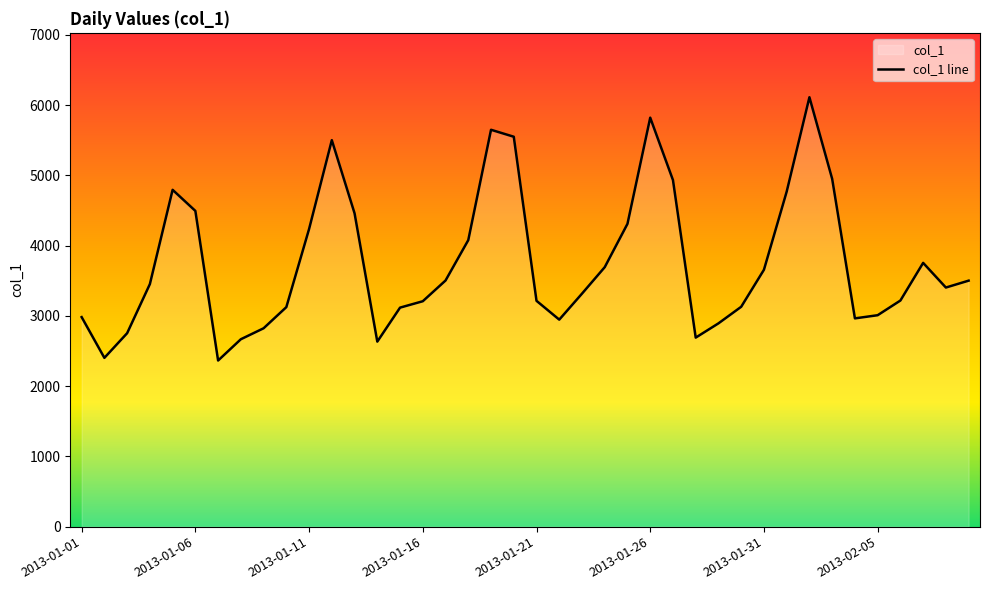

Reading left to right, what are all the values shown in this chart?

2013-01-01=2983	2013-01-02=2403	2013-01-03=2754	2013-01-04=3453	2013-01-05=4795	2013-01-06=4495	2013-01-07=2365	2013-01-08=2668	2013-01-09=2824	2013-01-10=3125	2013-01-11=4237	2013-01-12=5502	2013-01-13=4461	2013-01-14=2634	2013-01-15=3118	2013-01-16=3209	2013-01-17=3504	2013-01-18=4079	2013-01-19=5650	2013-01-20=5551	2013-01-21=3215	2013-01-22=2947	2013-01-23=3317	2013-01-24=3694	2013-01-25=4311	2013-01-26=5822	2013-01-27=4934	2013-01-28=2691	2013-01-29=2894	2013-01-30=3130	2013-01-31=3657	2013-02-01=4769	2013-02-02=6113	2013-02-03=4951	2013-02-04=2965	2013-02-05=3010	2013-02-06=3219	2013-02-07=3755	2013-02-08=3404	2013-02-09=3502